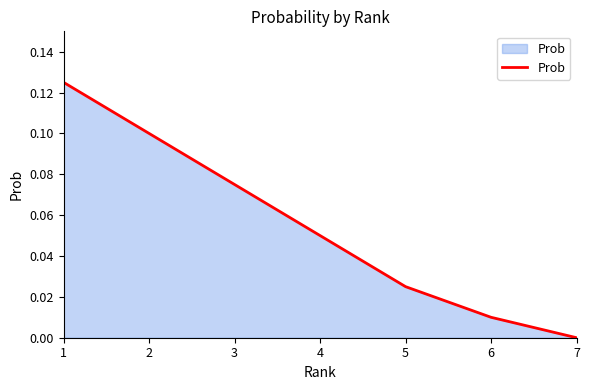

The chart shows a value of 0.0 at 7. True or false?

True